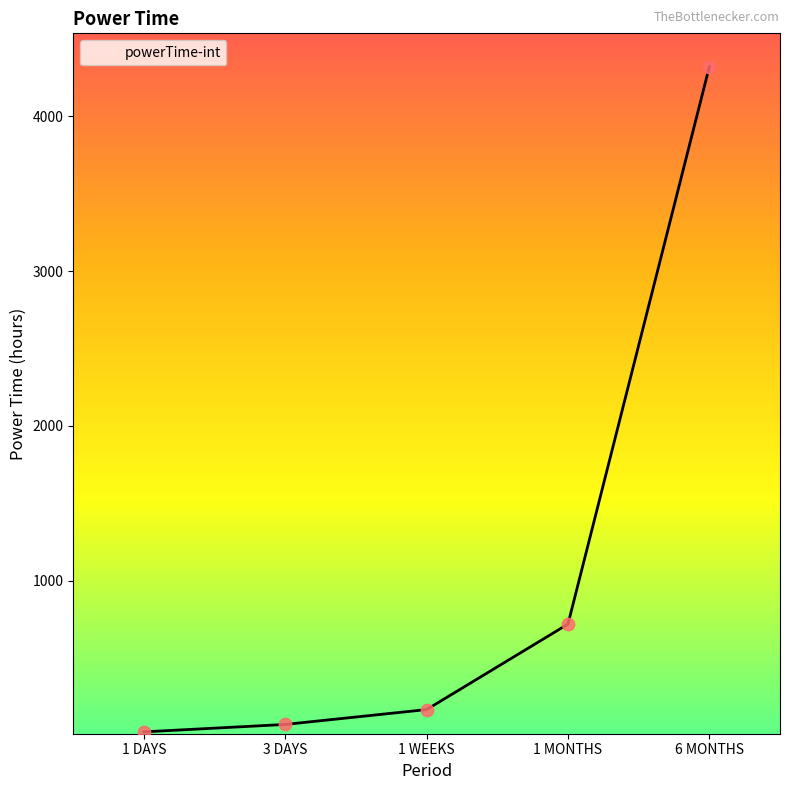

Between 1 WEEKS and 6 MONTHS, which is larger?

6 MONTHS